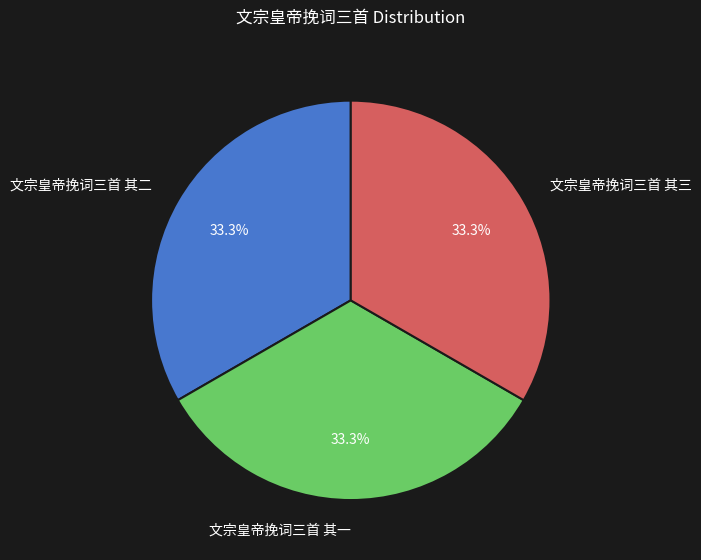

Does any single category account for the majority?

No